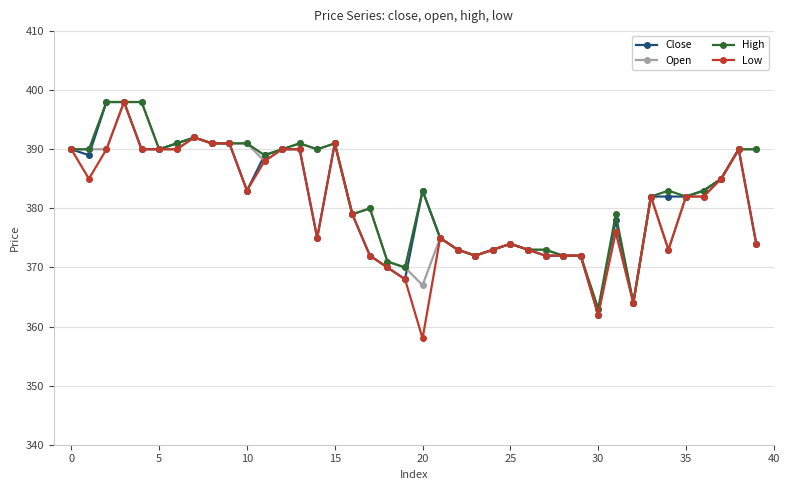

What is the maximum value shown in the chart?

398